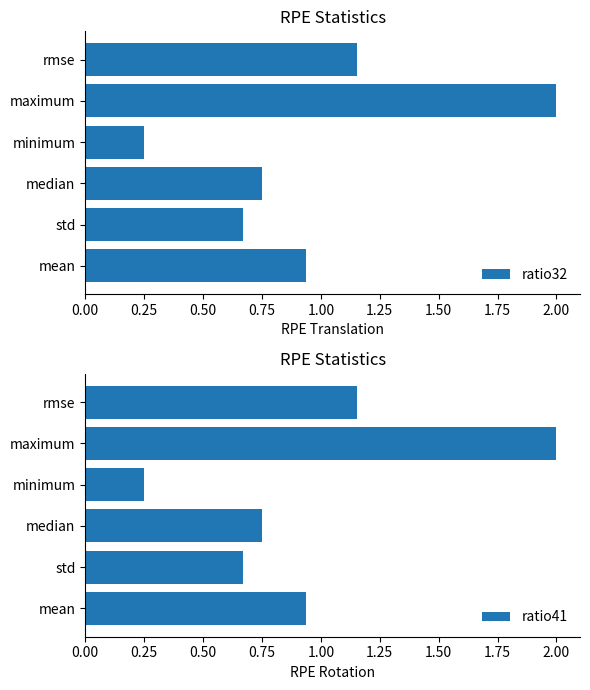

What is the difference between the second highest and second lowest values in the ratio32 series?

0.5